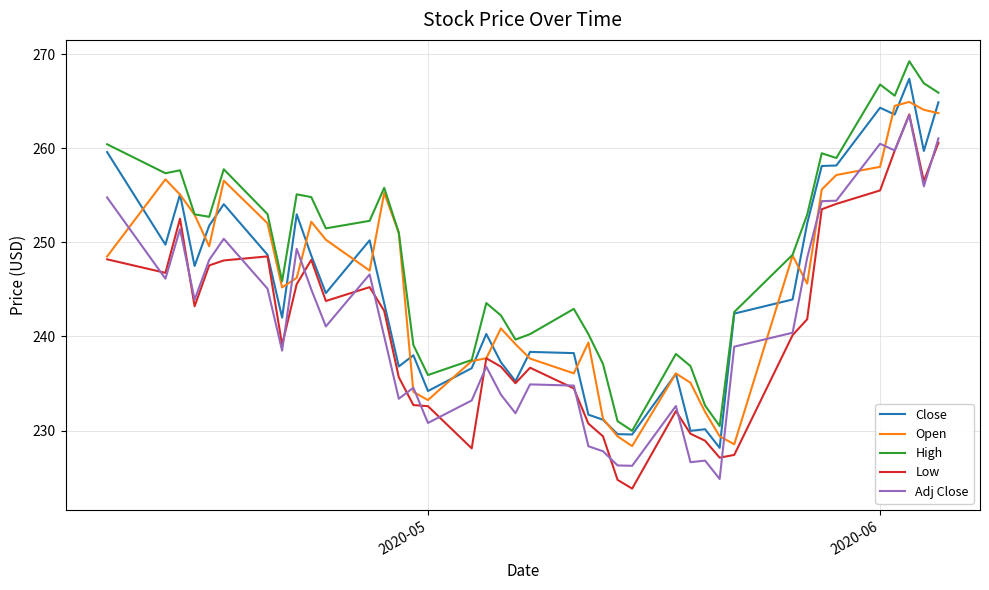

Which series has the largest total across all categories?

High